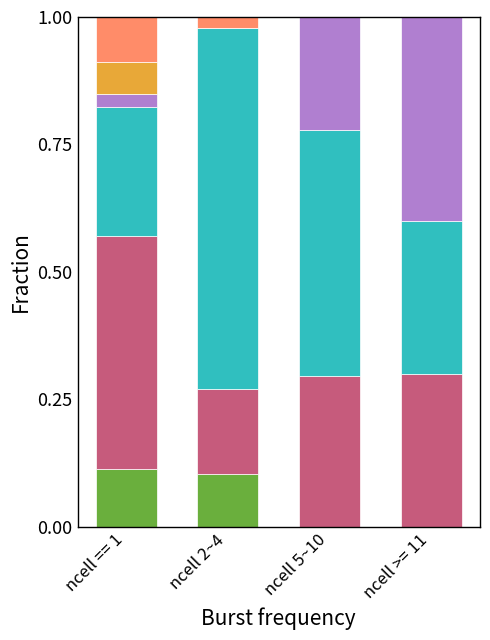

What is the total value across all series at ncell 5~10?

1.0